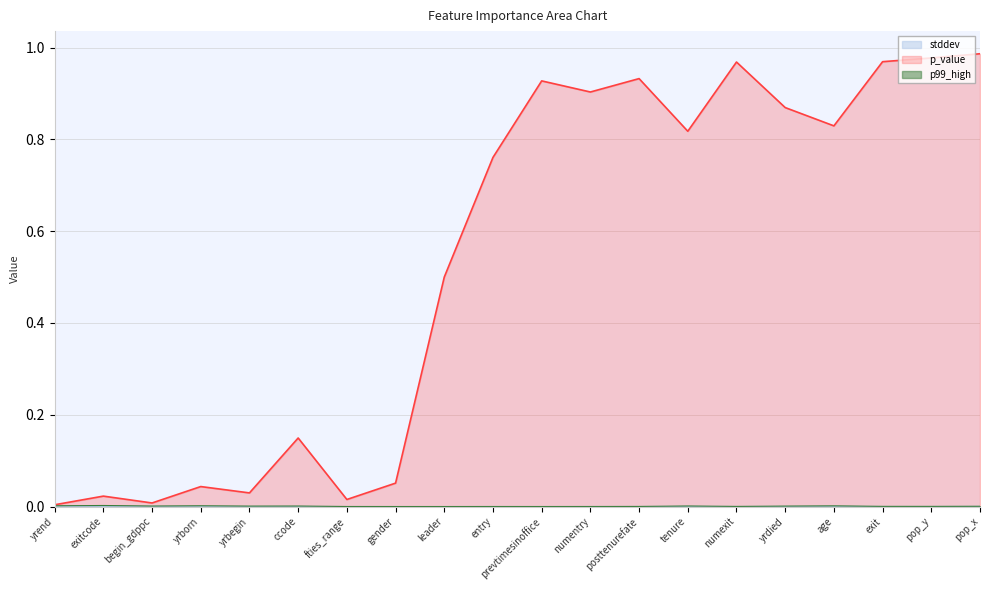

True or false: p_value and stddev intersect in this chart.

False